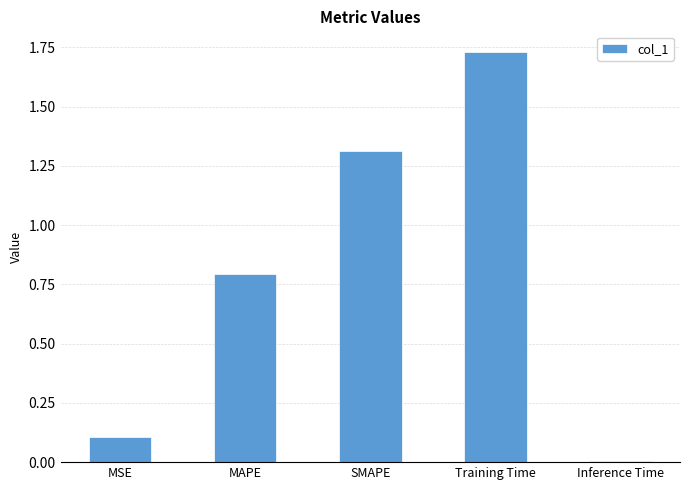

Between MAPE and Inference Time, which is larger?

MAPE